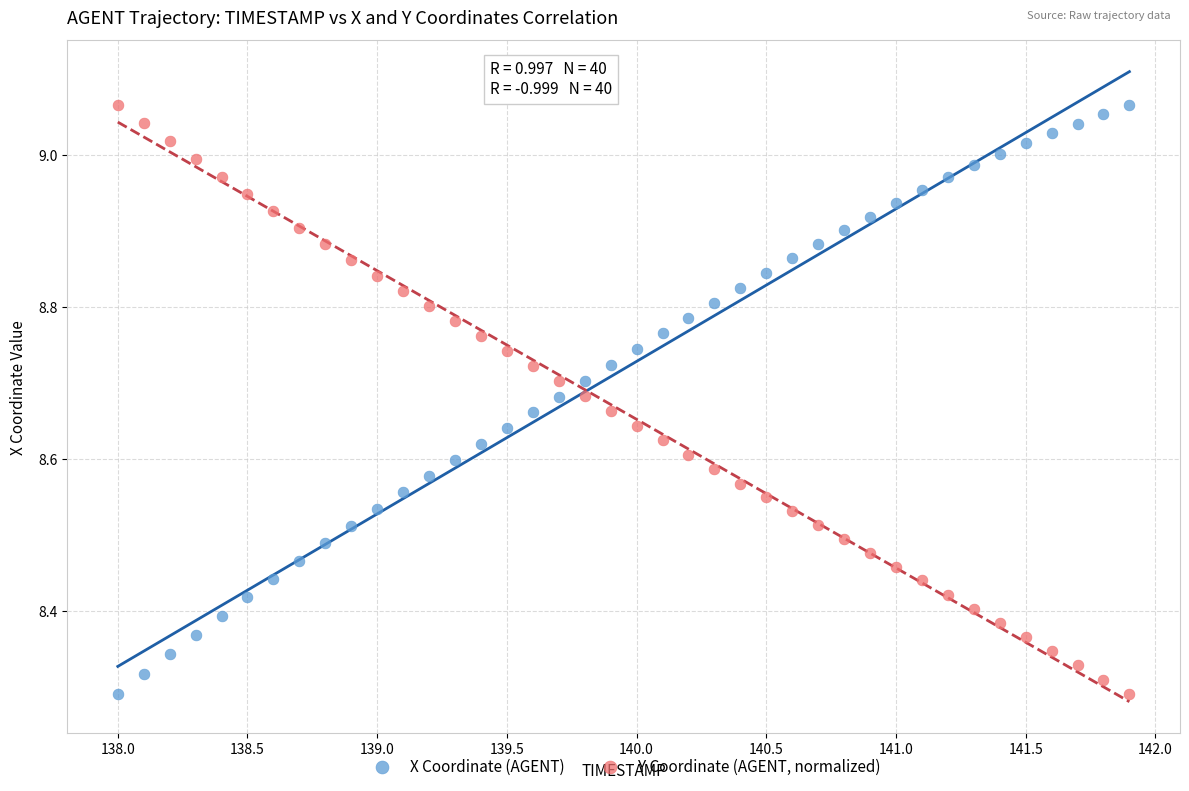

Across all data points, what is the range of X values (max minus min)?

3.9